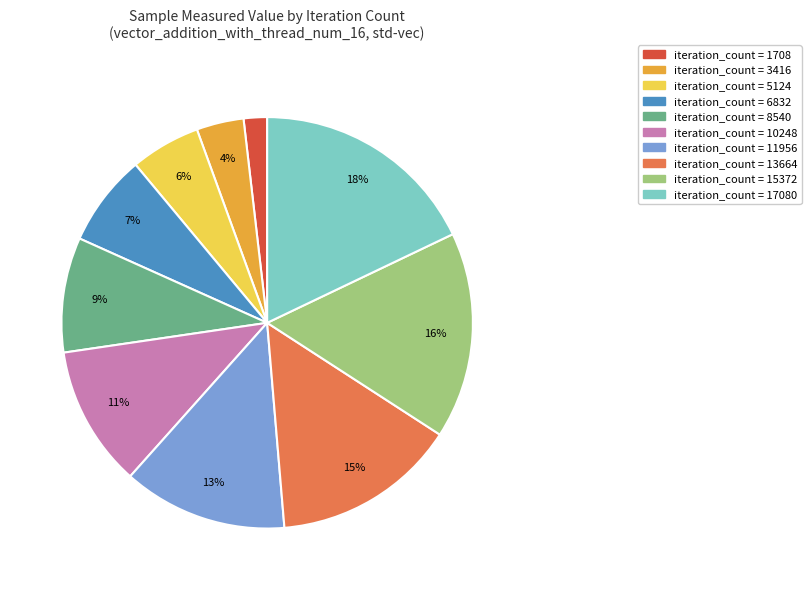

Is there a majority slice in this chart?

No